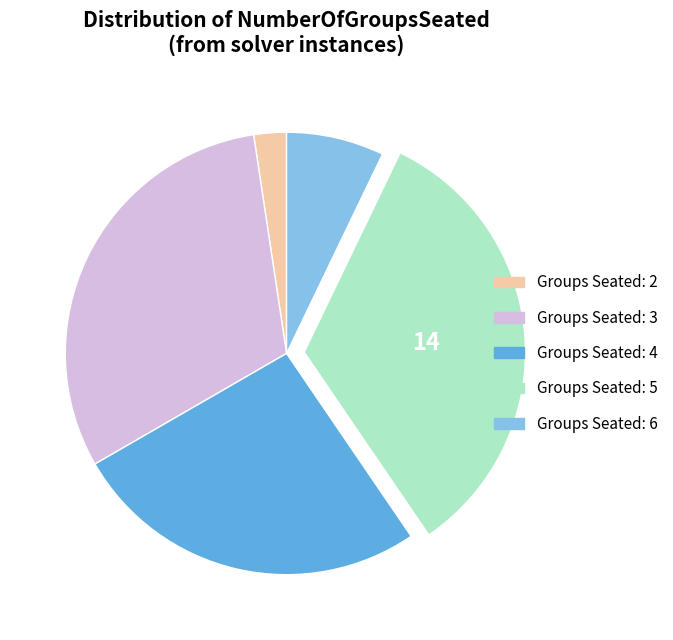

Is there a majority slice in this chart?

No